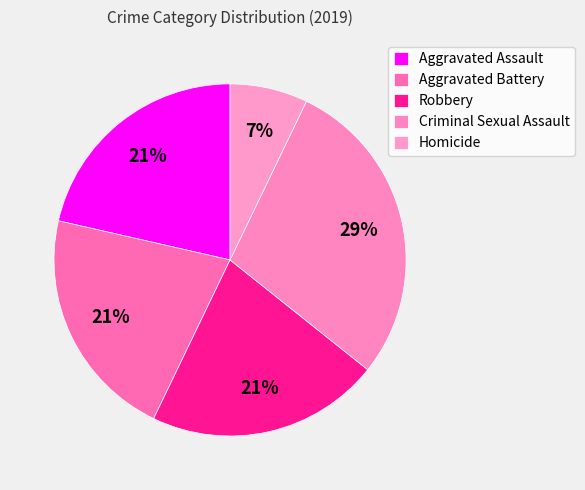

What is the largest slice in the pie chart?

Criminal Sexual Assault